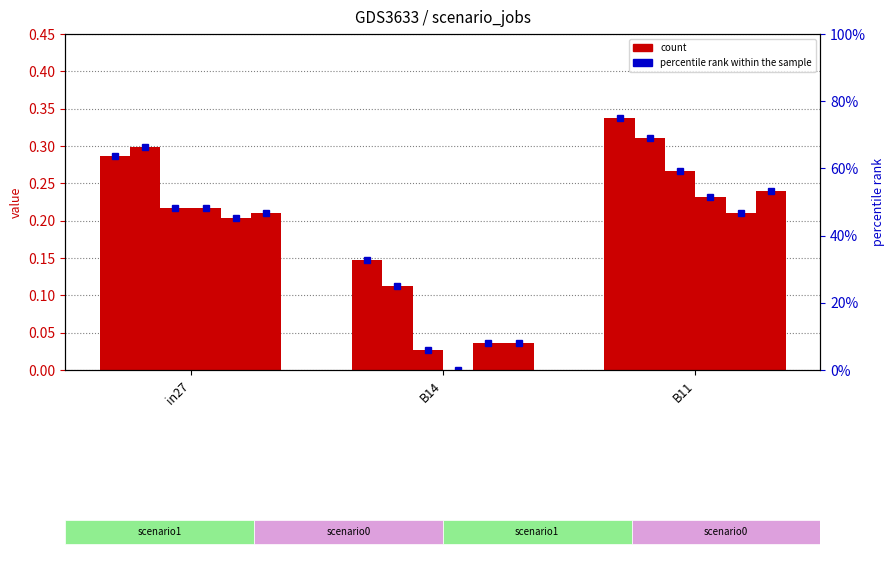

Does the chart contain stacked bars?

No